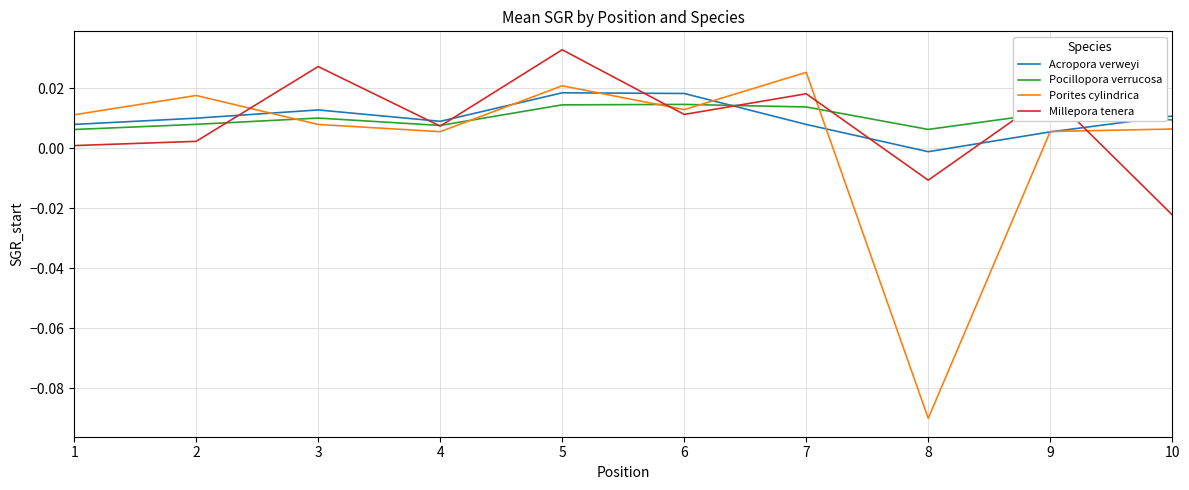

Which label corresponds to the smallest value in the chart?

8